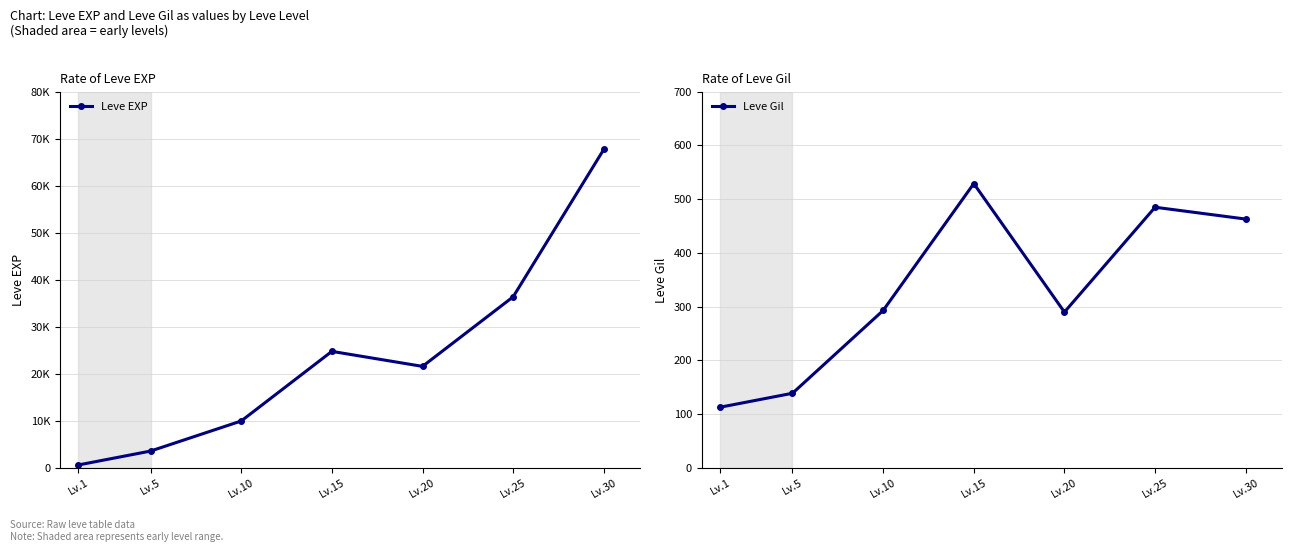

What are all the series names shown in the legend?

Leve EXP, Leve Gil